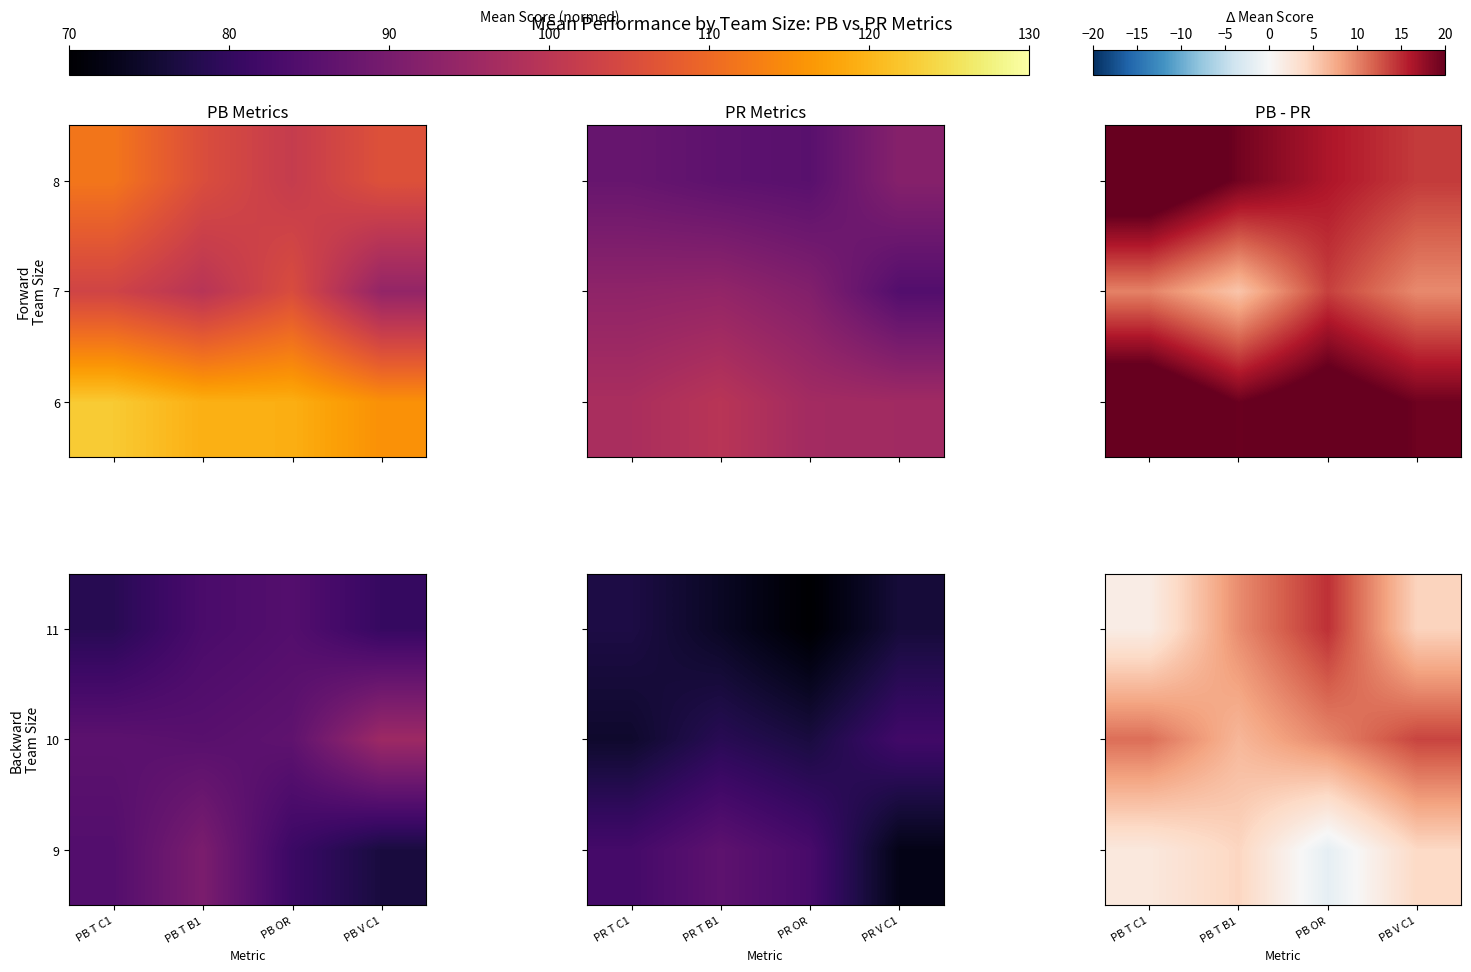

At which category does the chart reach its peak across all series?

PB OR